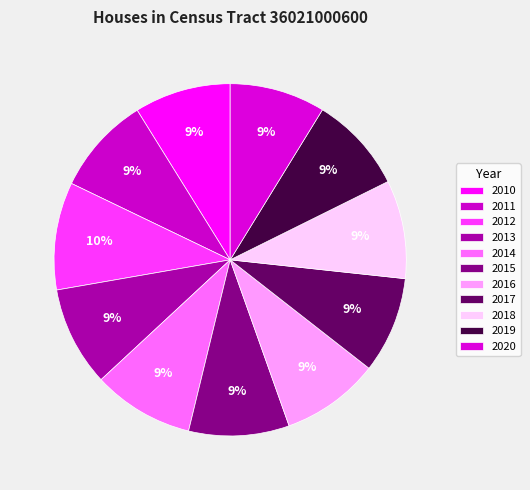

How many slices are in this pie chart?

11